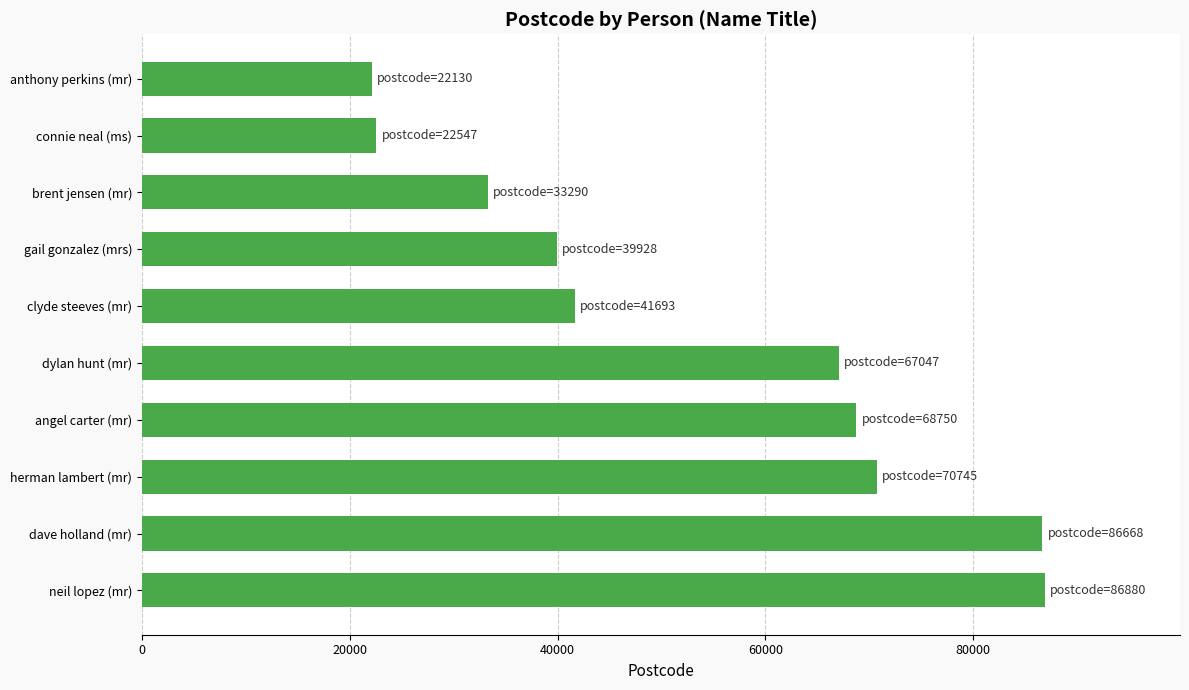

What is the sum of all values?

539678